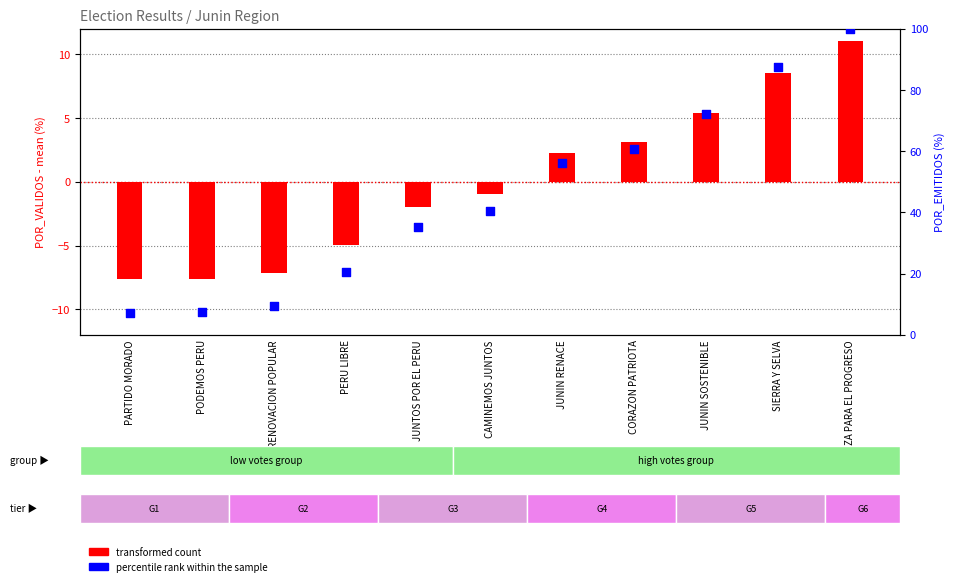

Which series reaches the minimum Y coordinate?

transformed count